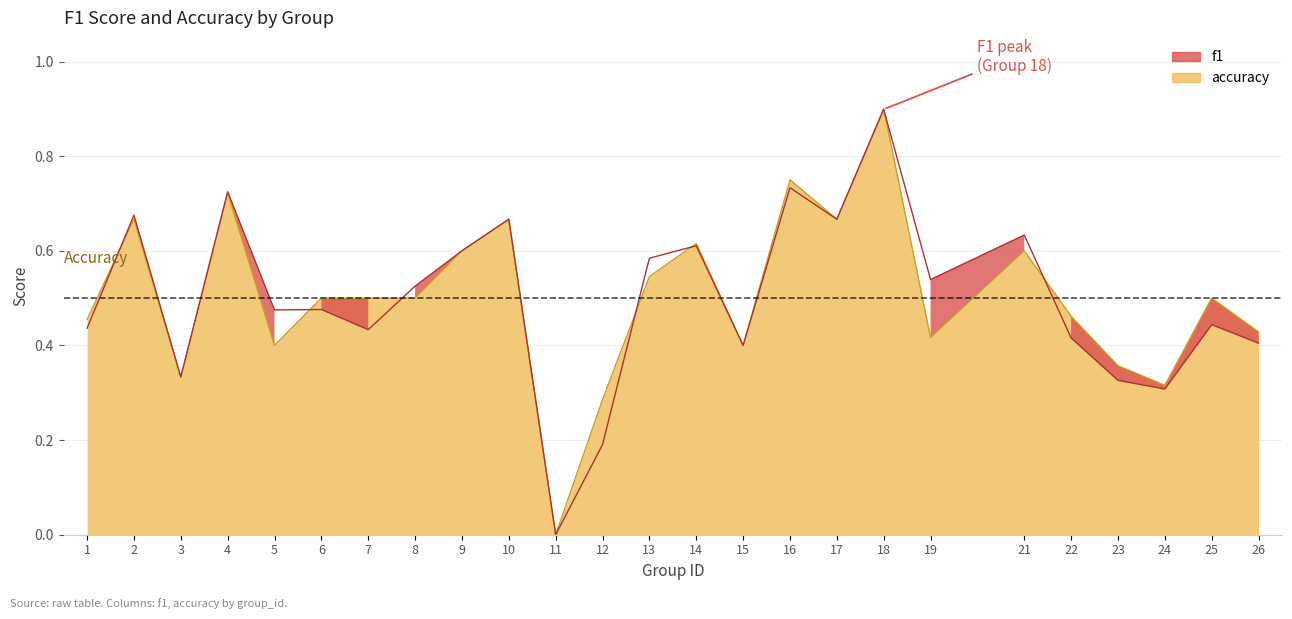

Between 25 and 4, which is larger?

4